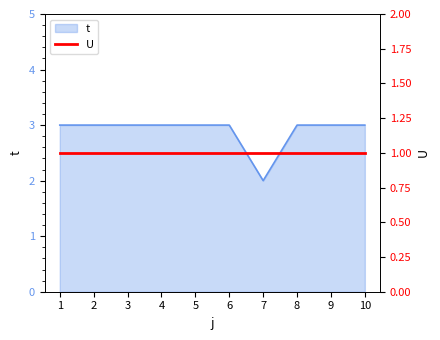

What is the sum of the values at 10 and 7?

5